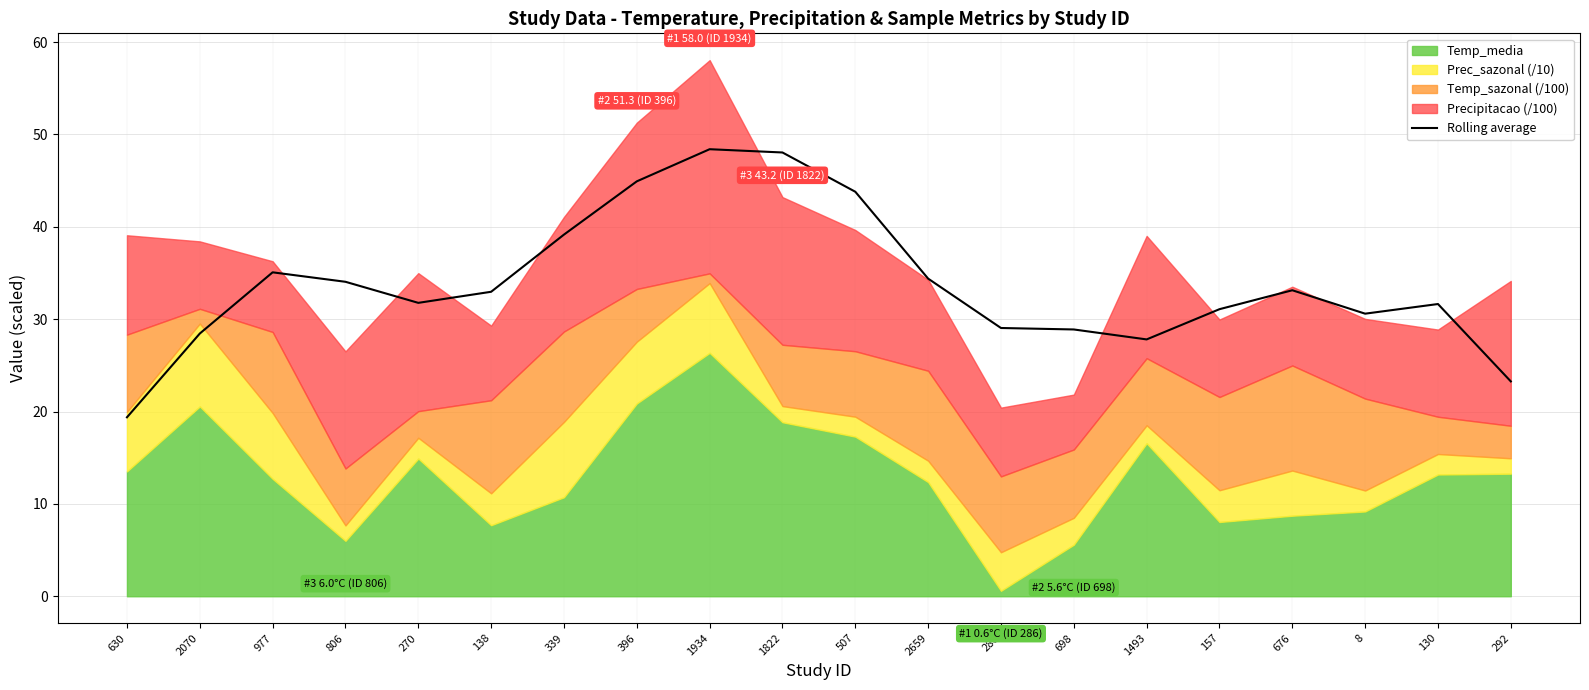

Which category has the lowest value in the Rolling average series?

630